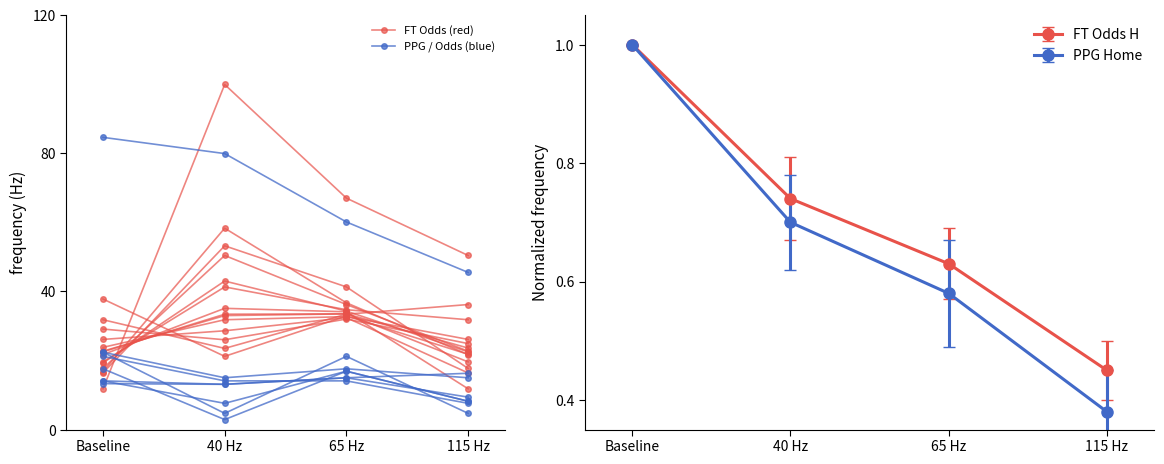

At Baseline, list the series in order from smallest to largest.

FT Odds (red), PPG / Odds (blue)